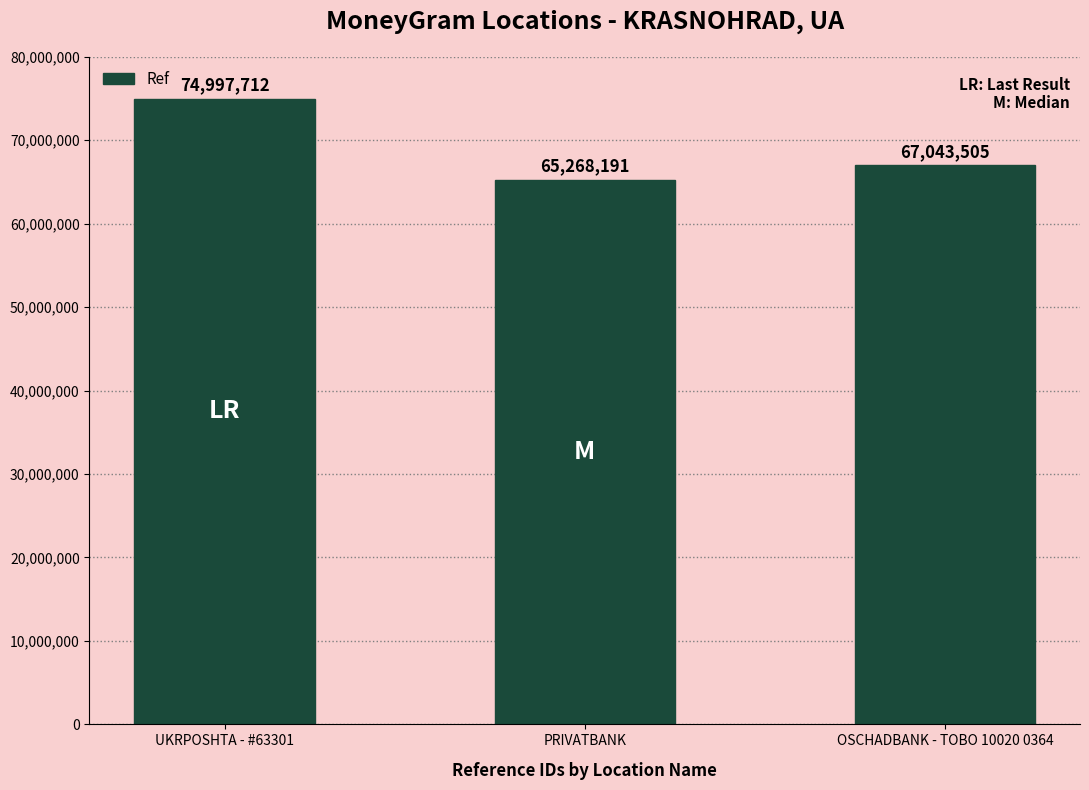

Does the chart contain stacked bars?

No